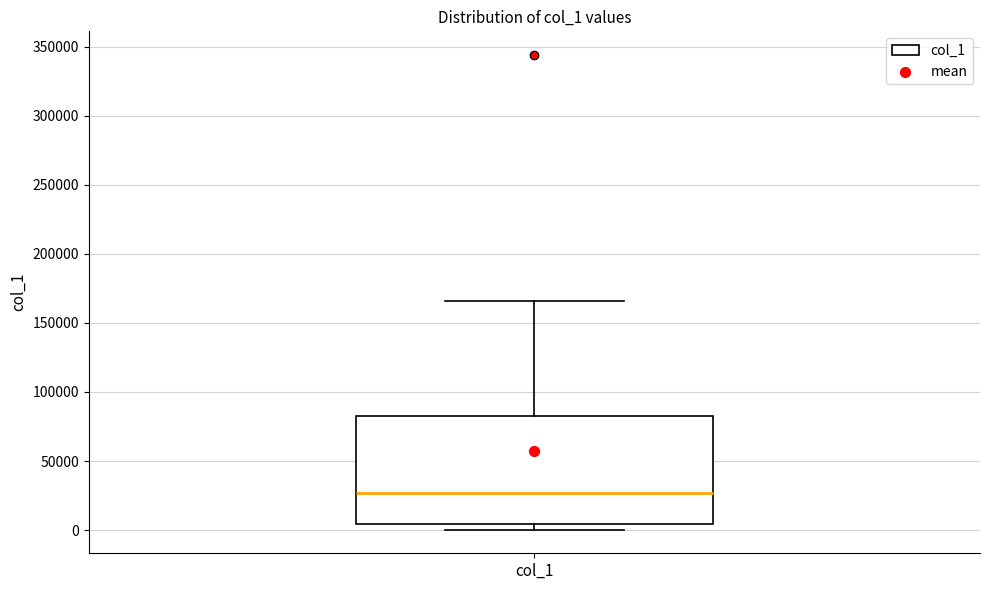

Transcribe this box plot: give where the median line is, the range the box spans, and where the two whiskers end, as read against the y-axis. The values are not printed on the chart, so give them approximately, as read against the axis.

median 25000, box 5000 to 80000, whiskers 0 to 165000